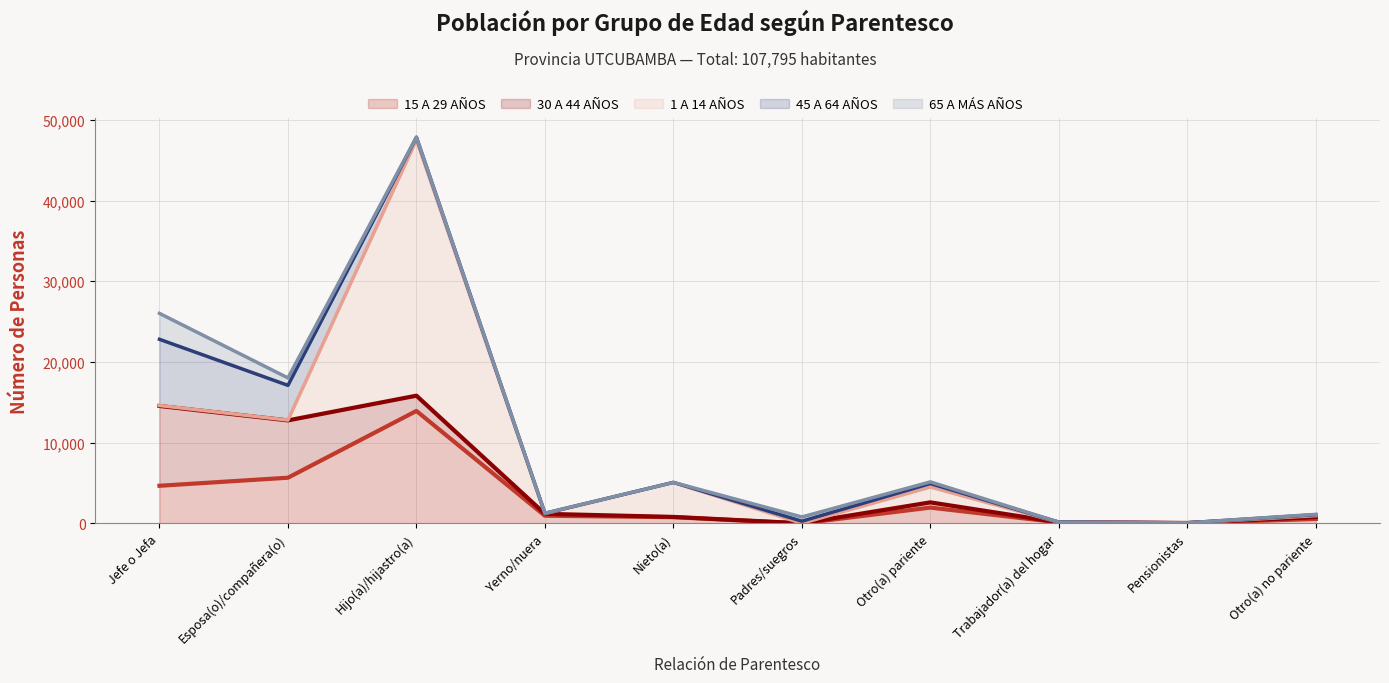

True or false: 1 A 14 AÑOS and 65 A MÁS AÑOS intersect in this chart.

True